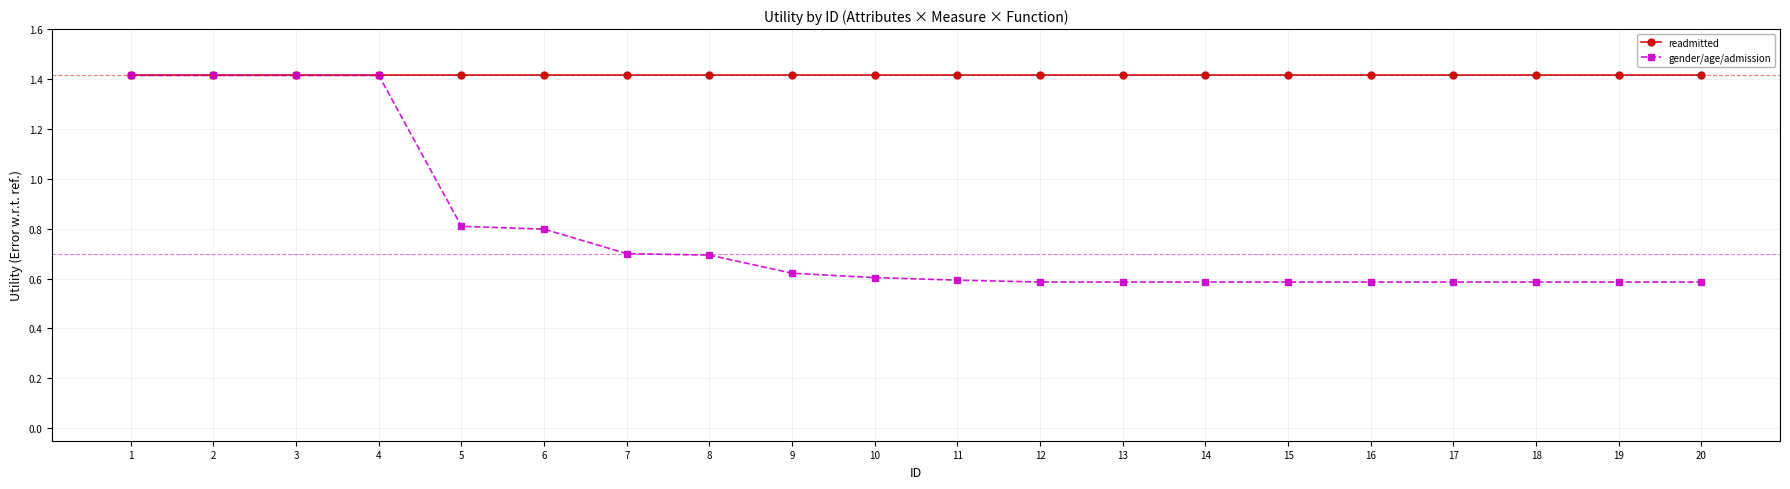

Is it true that readmitted equals 1.4 at 15?

True